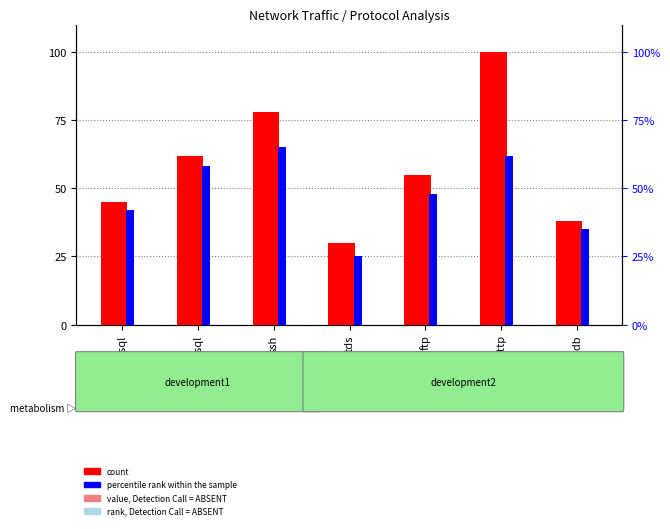

What is the difference between the second highest and minimum values in the count series?

48